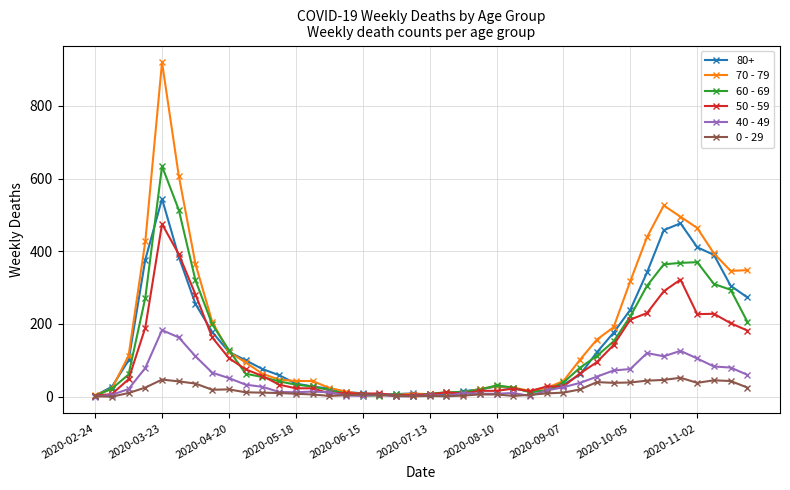

Which series has the largest total across all categories?

70 - 79